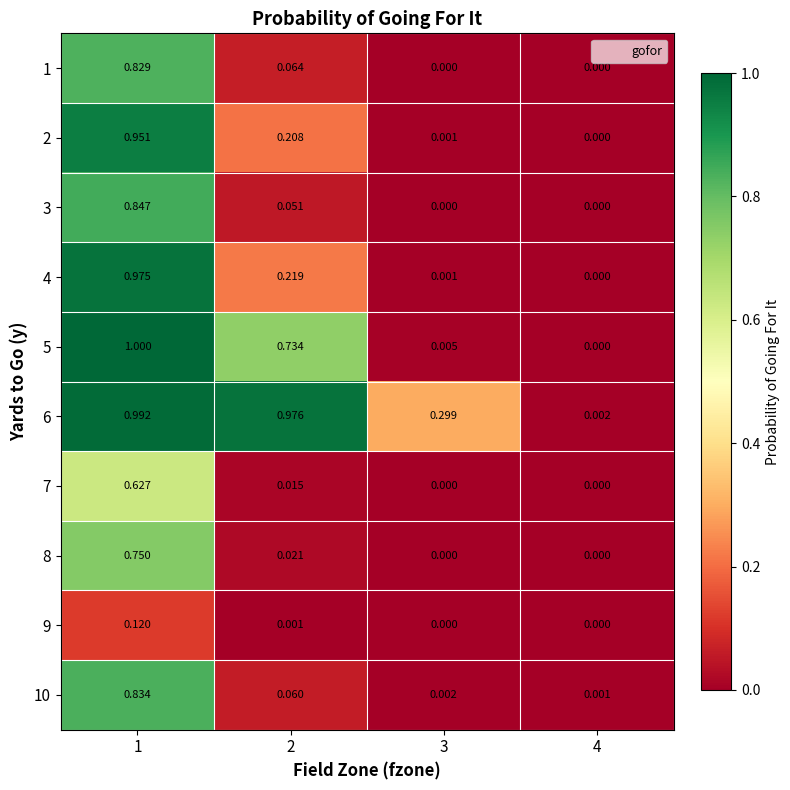

How many series are shown in this chart?

10